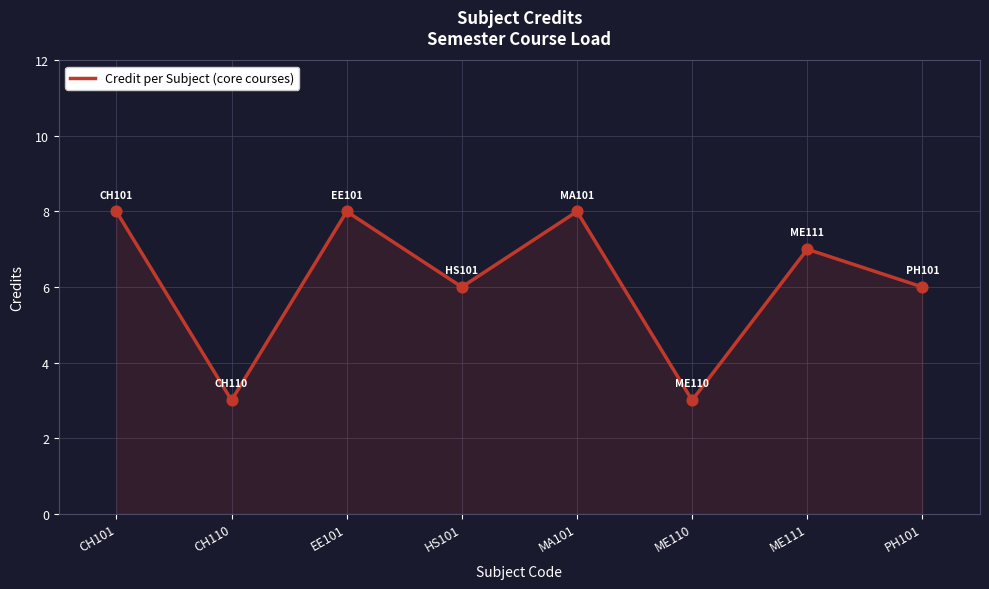

What is the change in value from CH110 to PH101?

+3